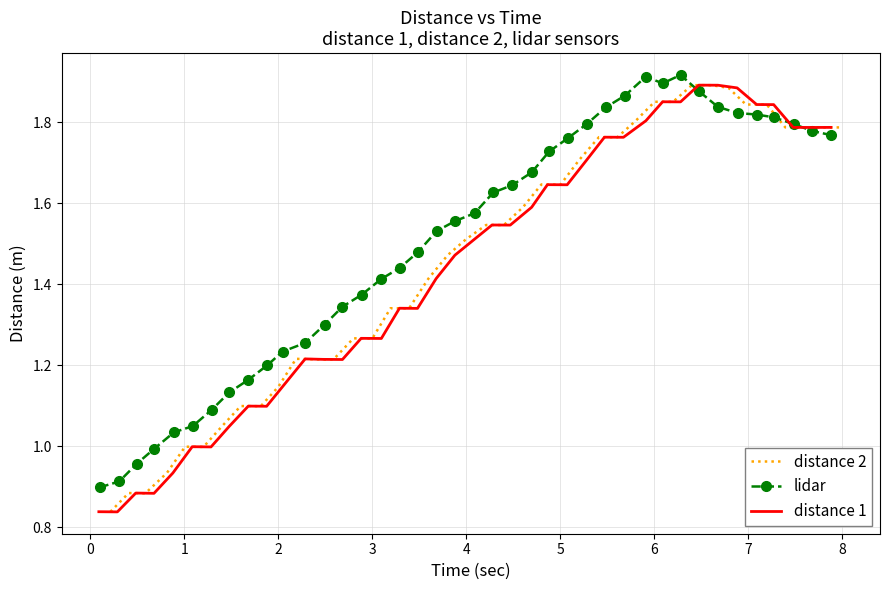

Rank the series by their average value, from lowest to highest.

distance 1, distance 2, lidar